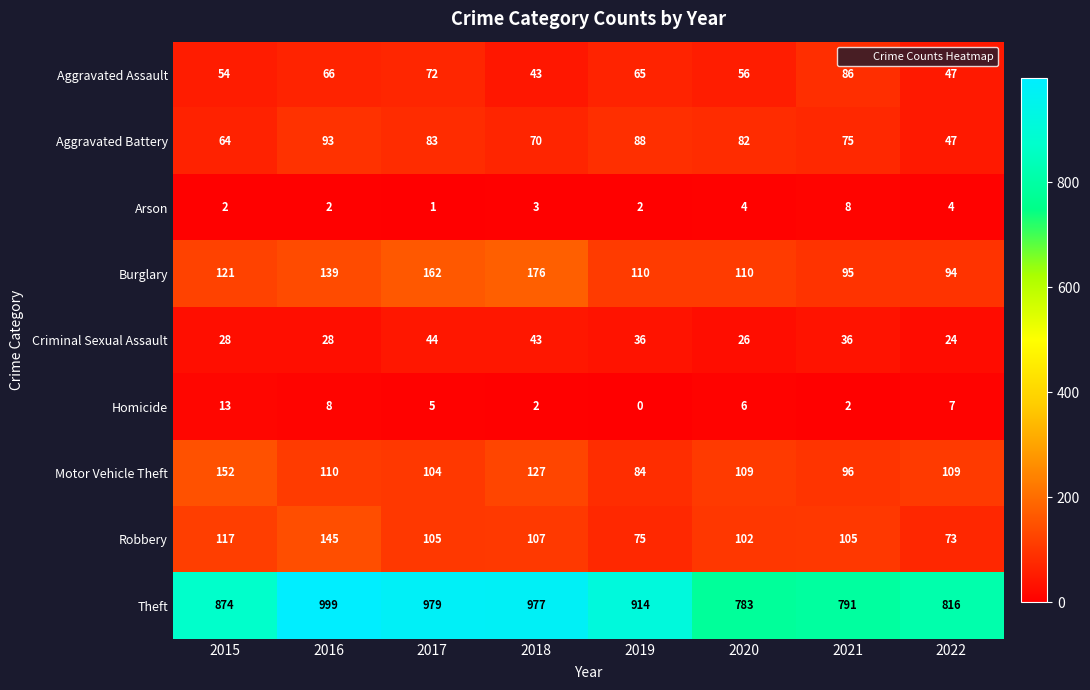

Between 2019 and 2021, which series saw the biggest shift?

Theft